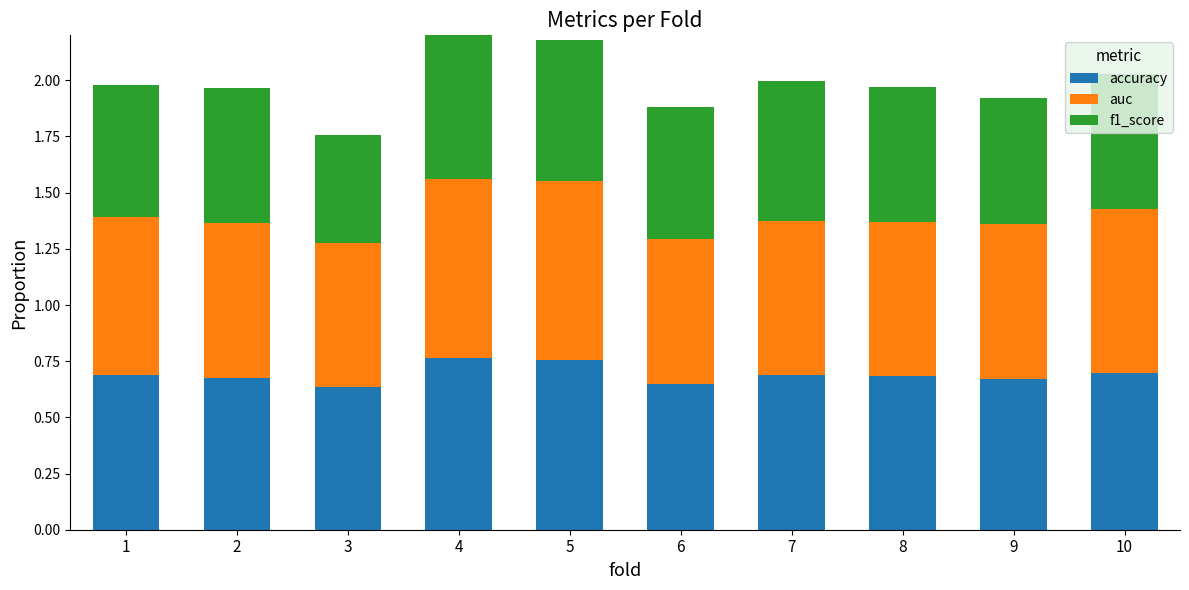

Rank the categories by f1_score value from lowest to highest.

3, 9, 6, 1, 10, 8, 2, 7, 5, 4